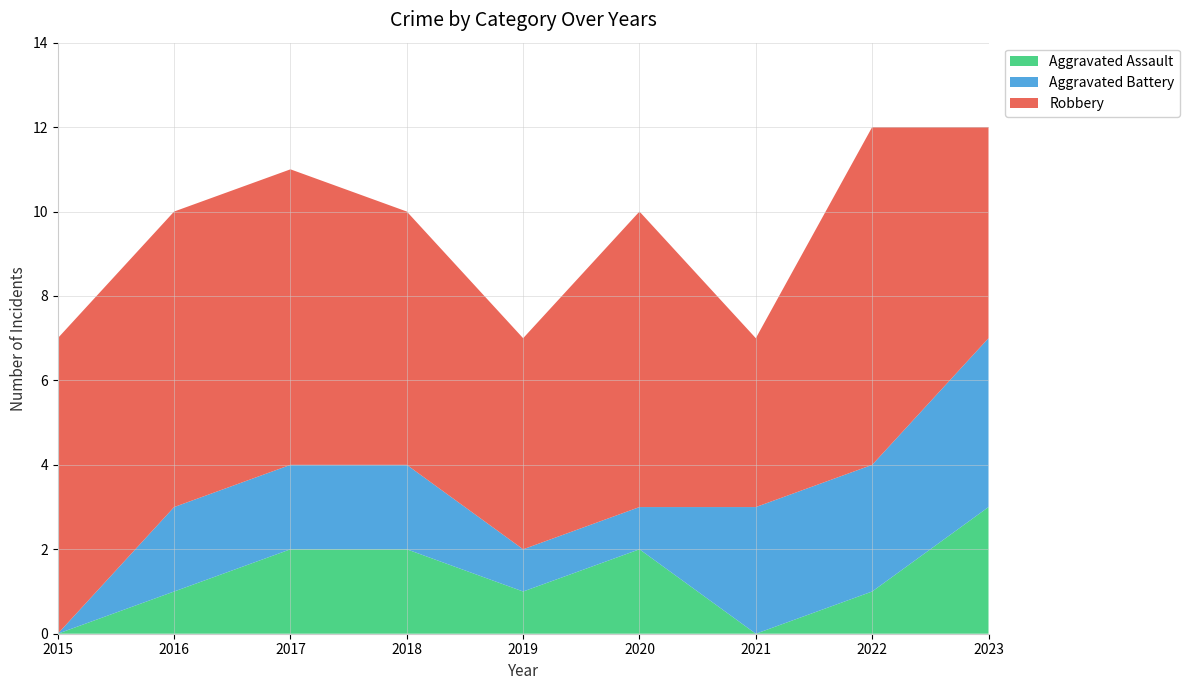

Reading left to right, what are all the values shown in this chart?

Aggravated Assault: 2015=0	2016=1	2017=2	2018=2	2019=1	2020=2	2021=0	2022=1	2023=3
Aggravated Battery: 2015=0	2016=2	2017=2	2018=2	2019=1	2020=1	2021=3	2022=3	2023=4
Robbery: 2015=7	2016=7	2017=7	2018=6	2019=5	2020=7	2021=4	2022=8	2023=5